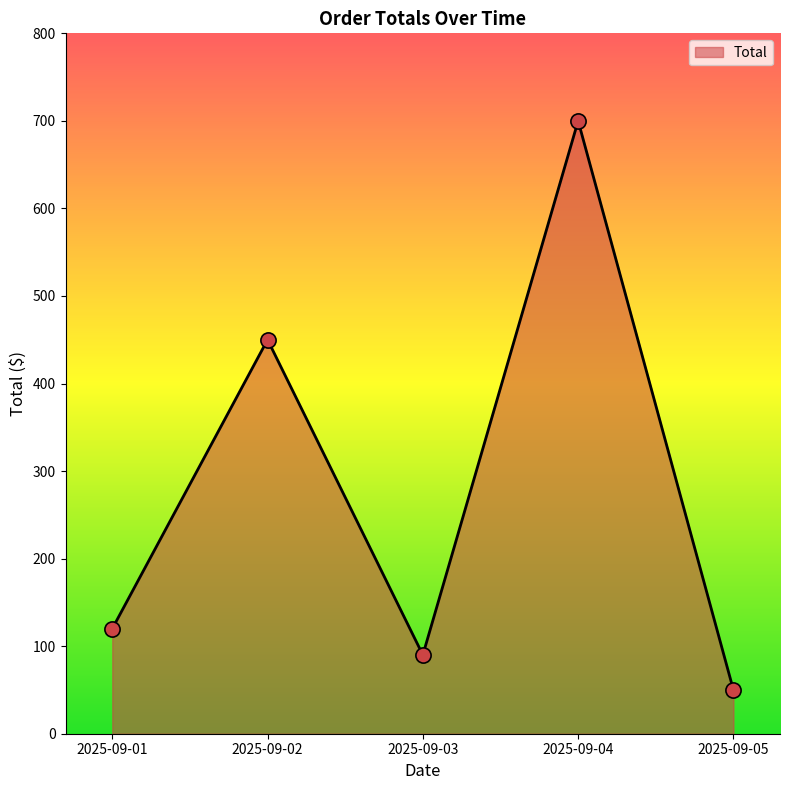

Approximately how many times larger is the value at 2025-09-04 compared to 2025-09-02?

1.6